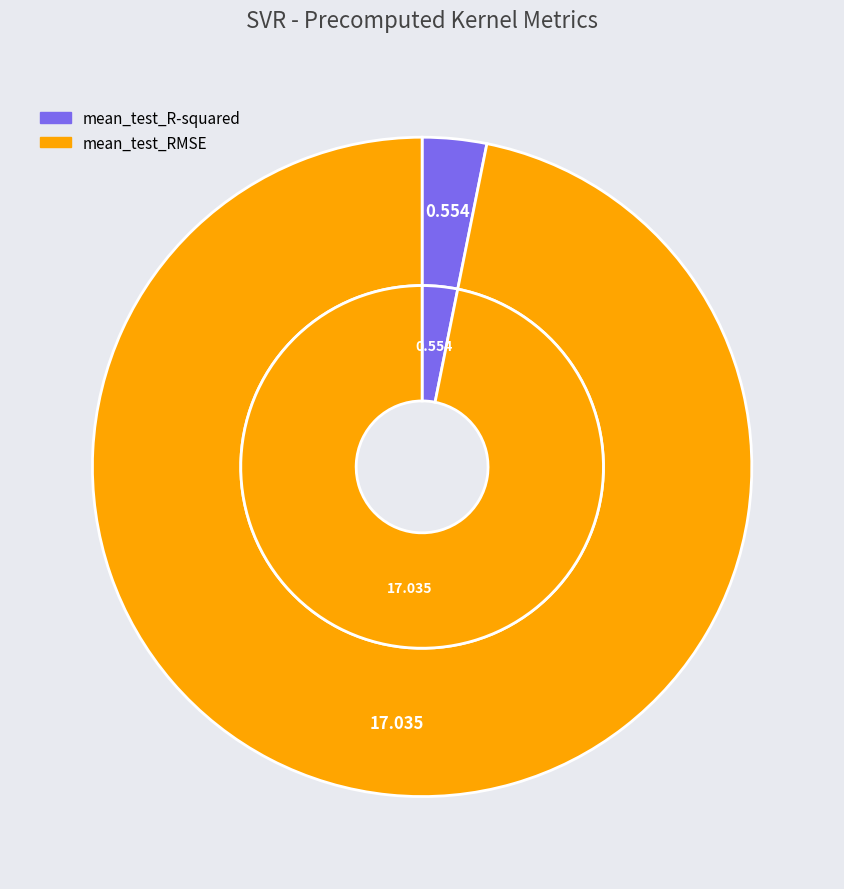

Which slice represents more than half of the pie?

mean_test_RMSE